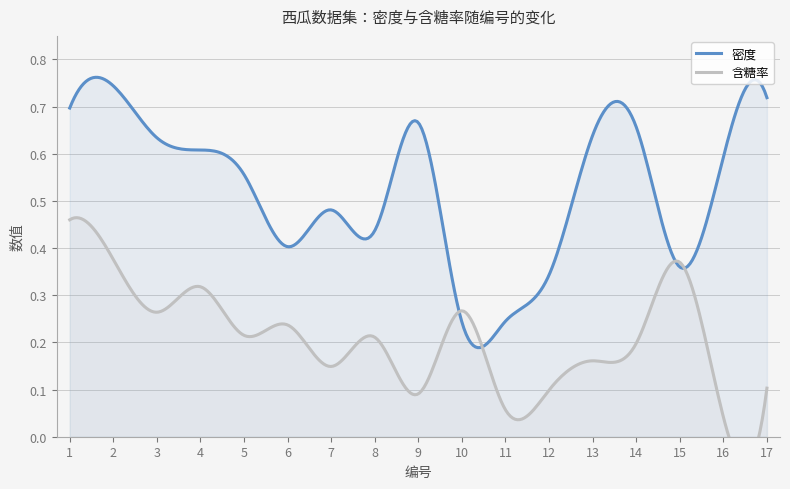

Reading right to left, extract all data points from this chart.

密度: 17=0.7	16=0.6	15=0.4	14=0.7	13=0.6	12=0.3	11=0.2	10=0.2	9=0.7	8=0.4	7=0.5	6=0.4	5=0.6	4=0.6	3=0.6	2=0.7	1=0.7
含糖率: 17=0.1	16=0.0	15=0.4	14=0.2	13=0.2	12=0.1	11=0.1	10=0.3	9=0.1	8=0.2	7=0.1	6=0.2	5=0.2	4=0.3	3=0.3	2=0.4	1=0.5